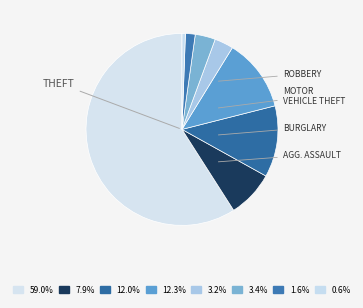

Which slice is the largest?

Theft